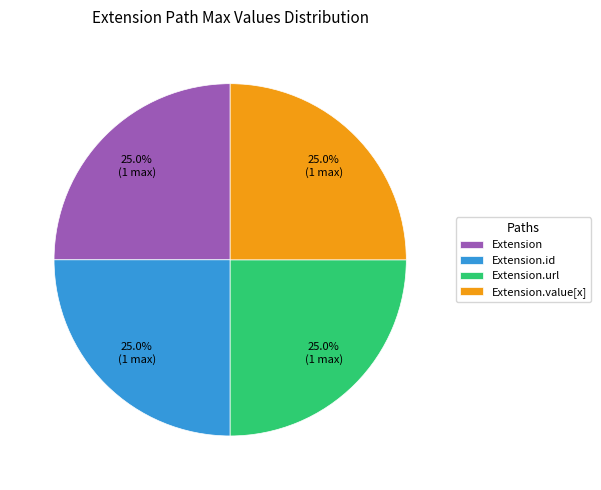

Does Extension.url represent more than half of the total?

No